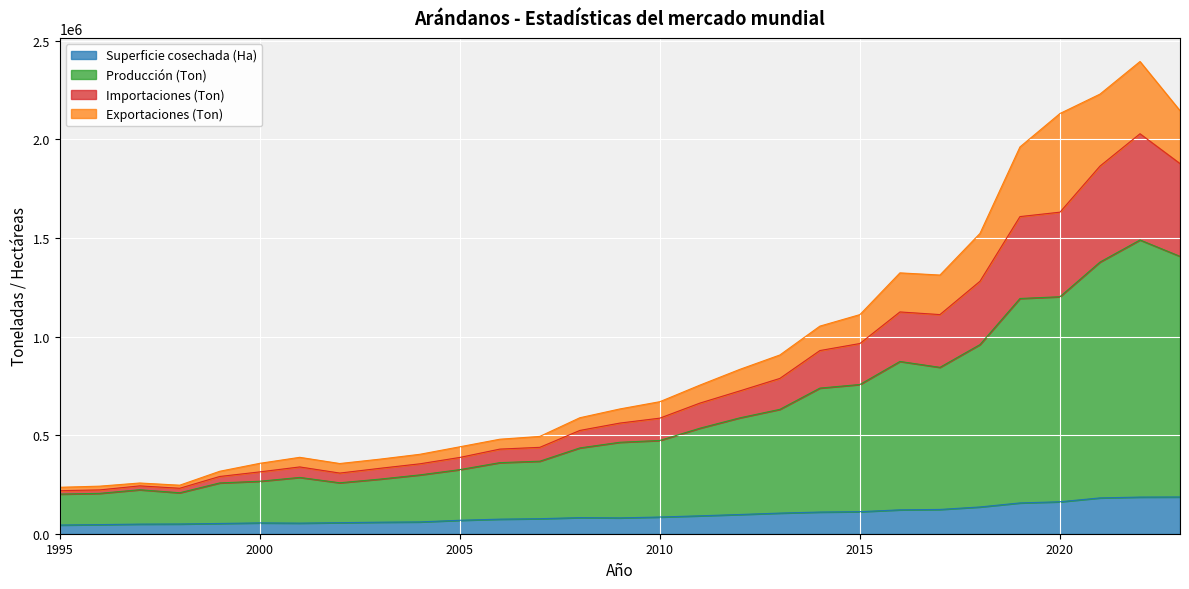

What is the total value across all series at 2015?

1111599.8